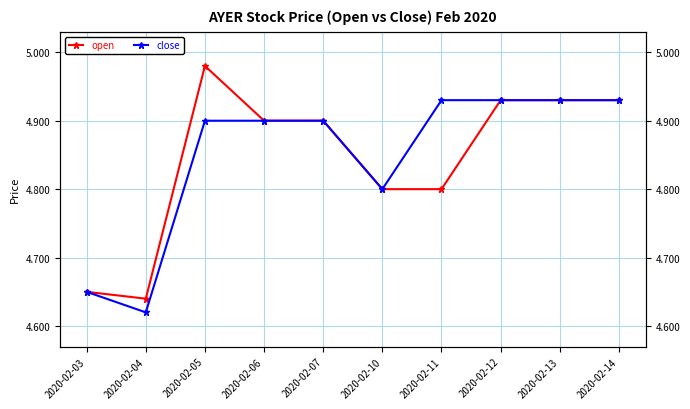

Where is close nearest to the value 4?

2020-02-04